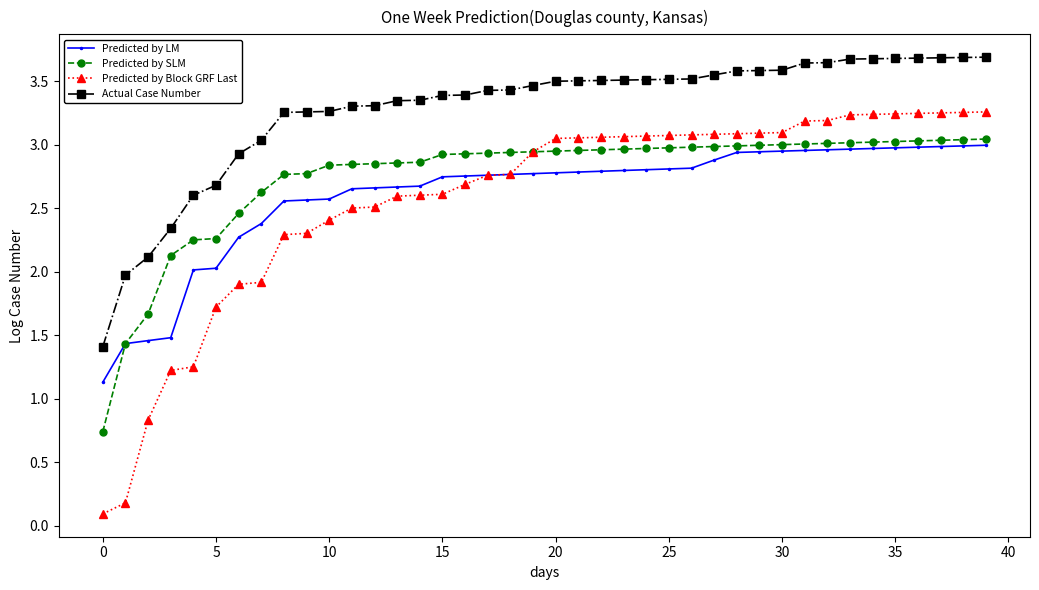

True or false: Predicted by LM and Actual Case Number intersect in this chart.

False